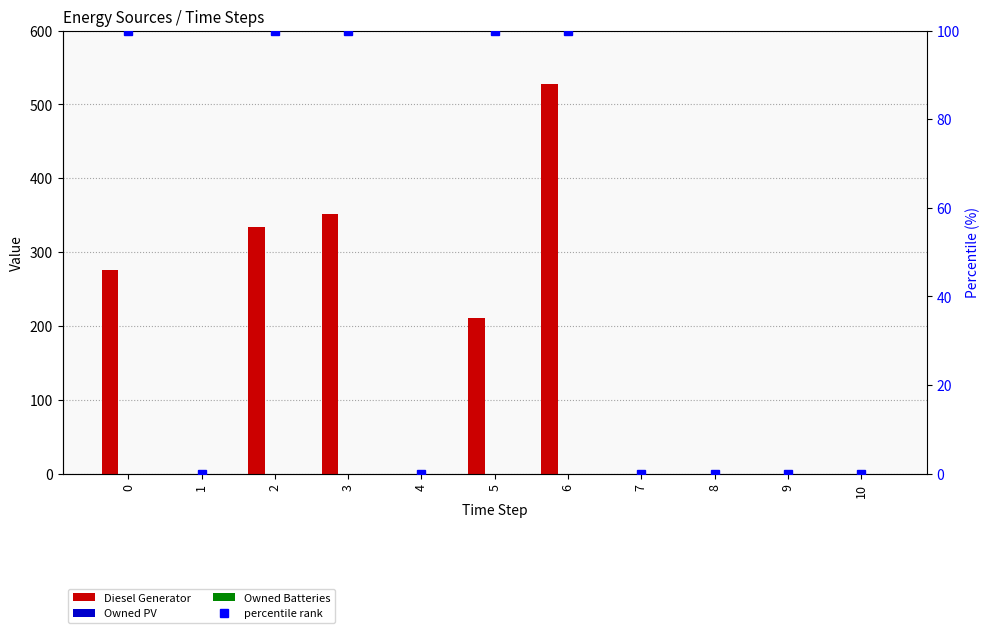

What is the difference between the second highest and minimum values in the Diesel Generator series?

351